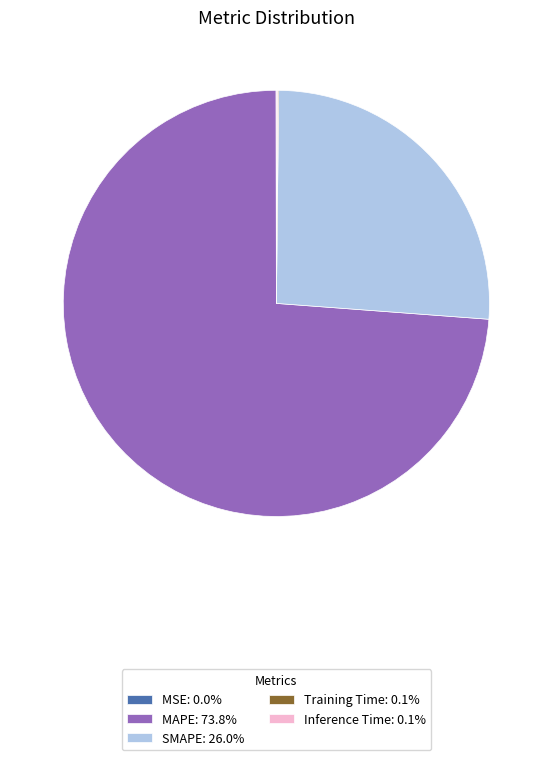

How many slices are in this pie chart?

5